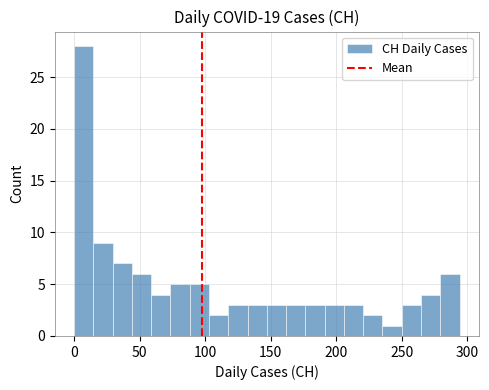

Read against the x-axis, roughly where is the centre of the tallest bar?

5